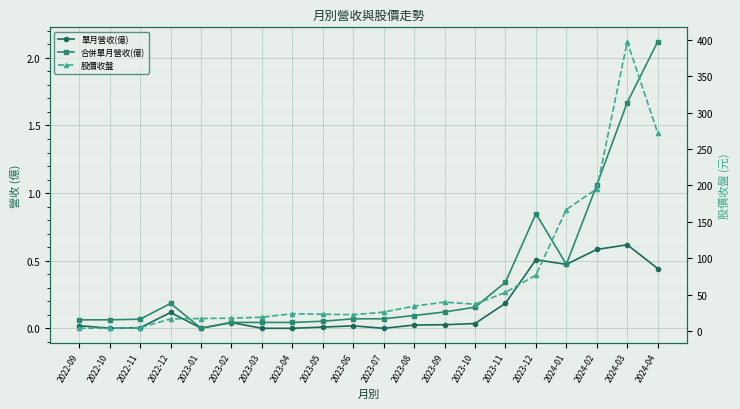

The 合併單月營收(億) series shows 0.0 at 2023-07. True or false?

False